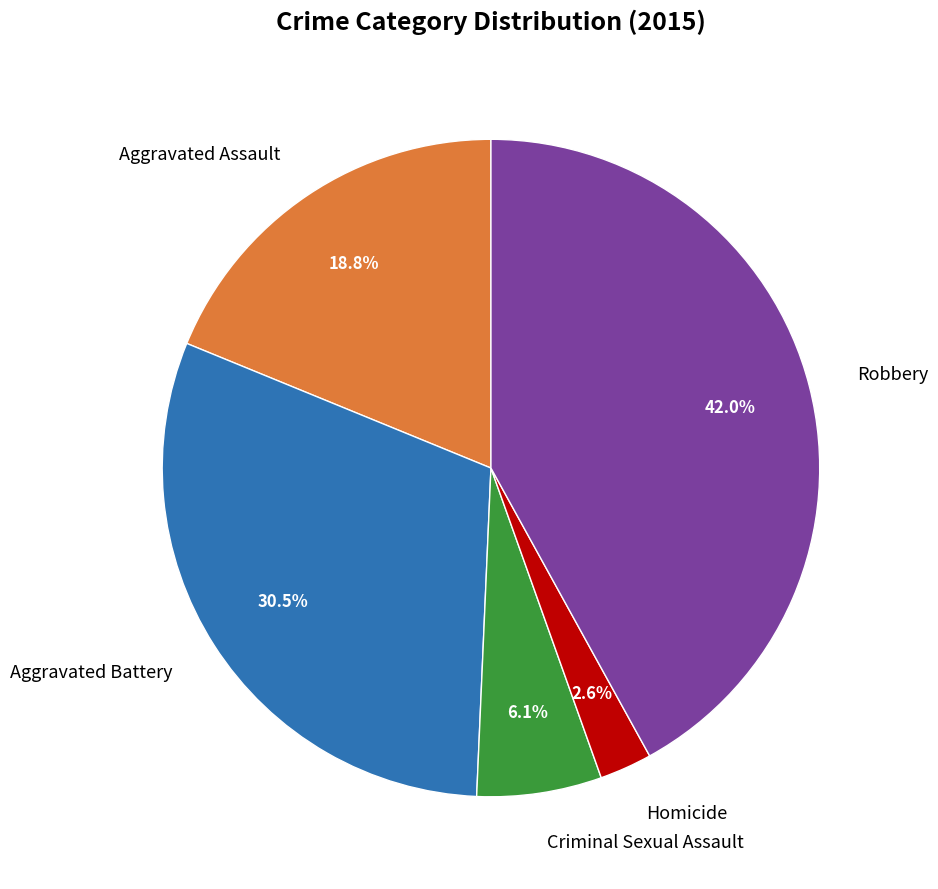

Do Aggravated Battery and Criminal Sexual Assault together represent more than half of the pie?

No